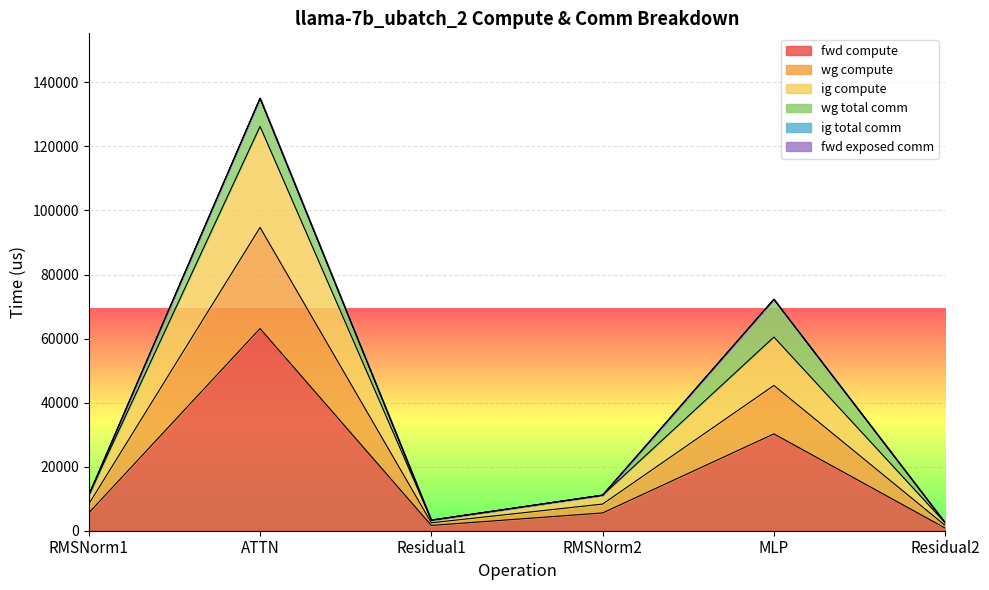

Which has a higher value, RMSNorm2 or RMSNorm1?

RMSNorm2